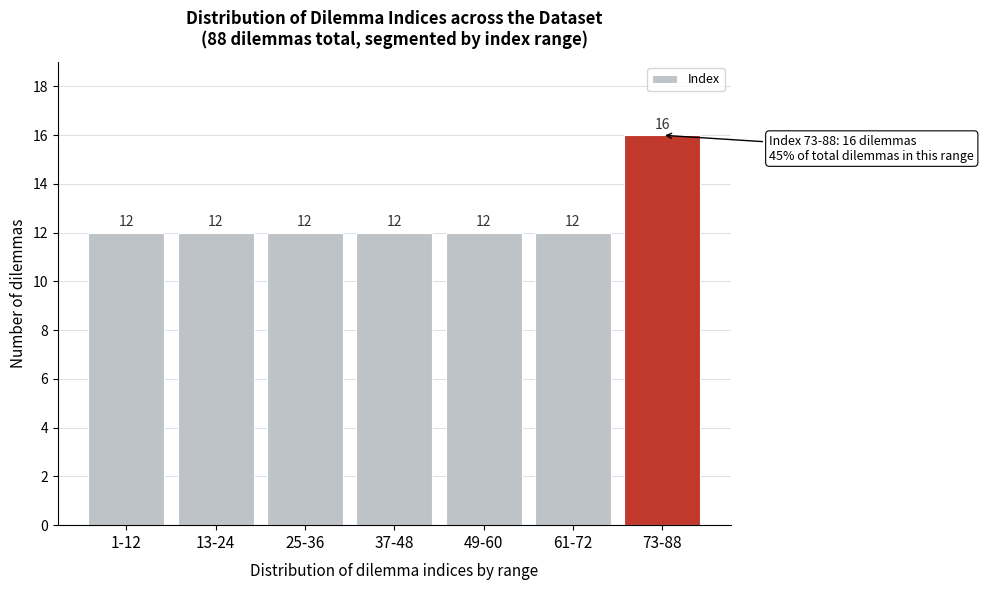

Reading left to right, extract all data points from this chart.

12	12	12	12	12	12	16